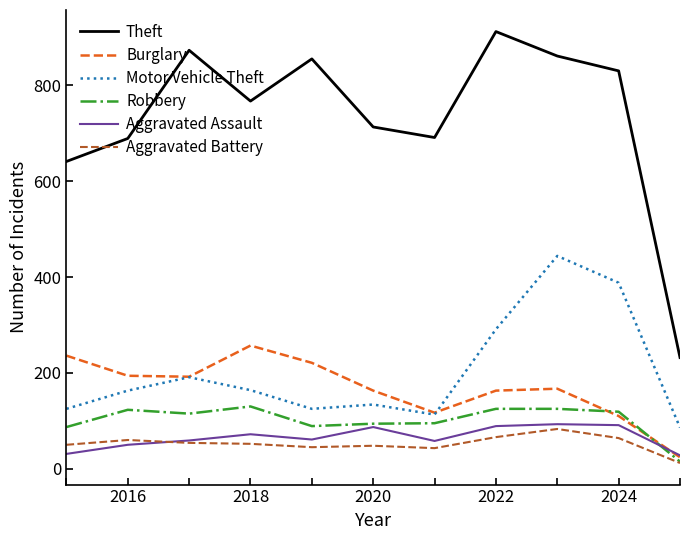

Which series has the widest spread of values?

Theft